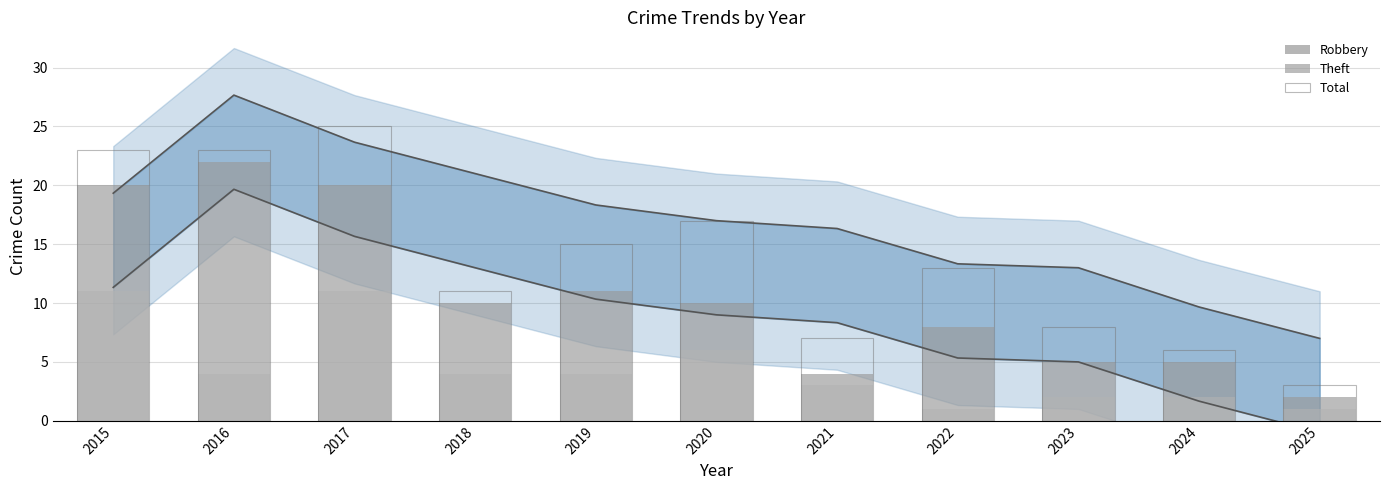

What is the difference between the Total values at 2025 and 2017?

22